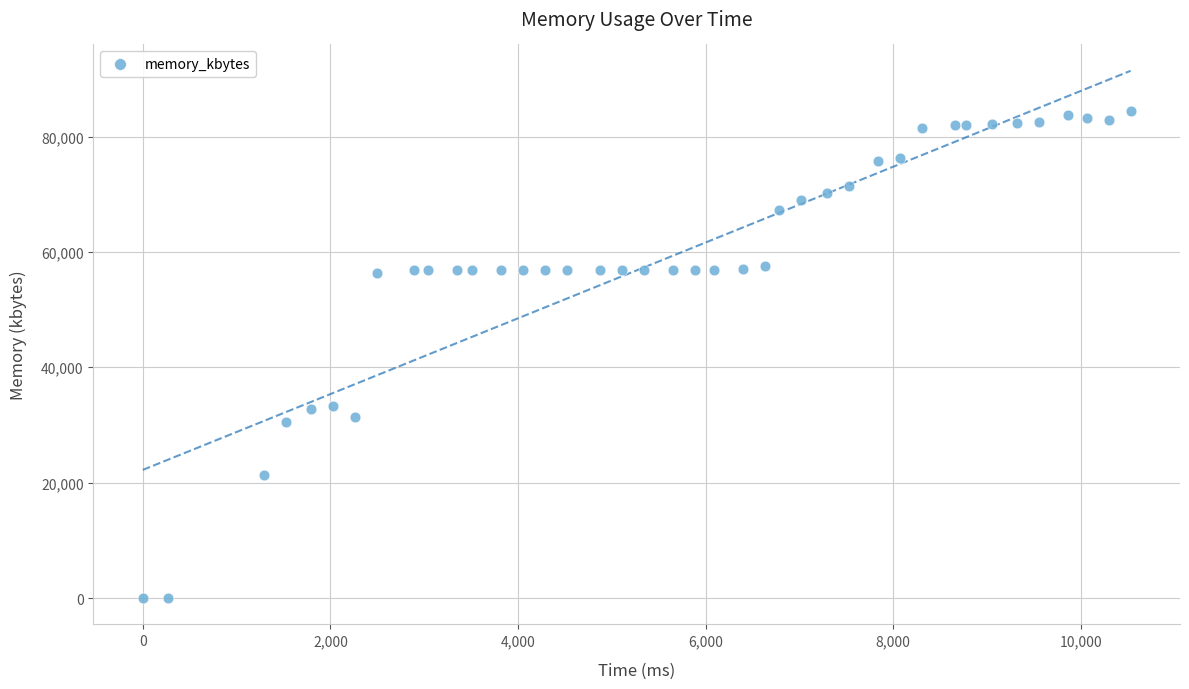

What is the range of X values (max minus min)?

10530